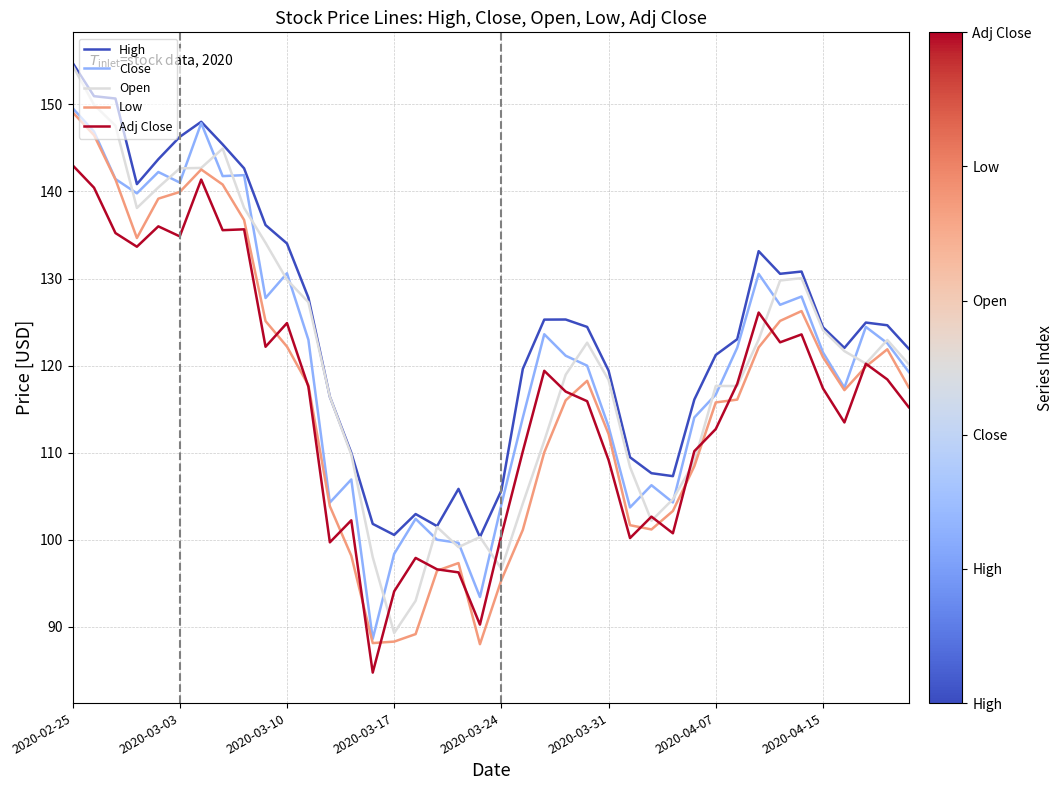

True or false: Low has more than 0 points higher than both neighbors.

True